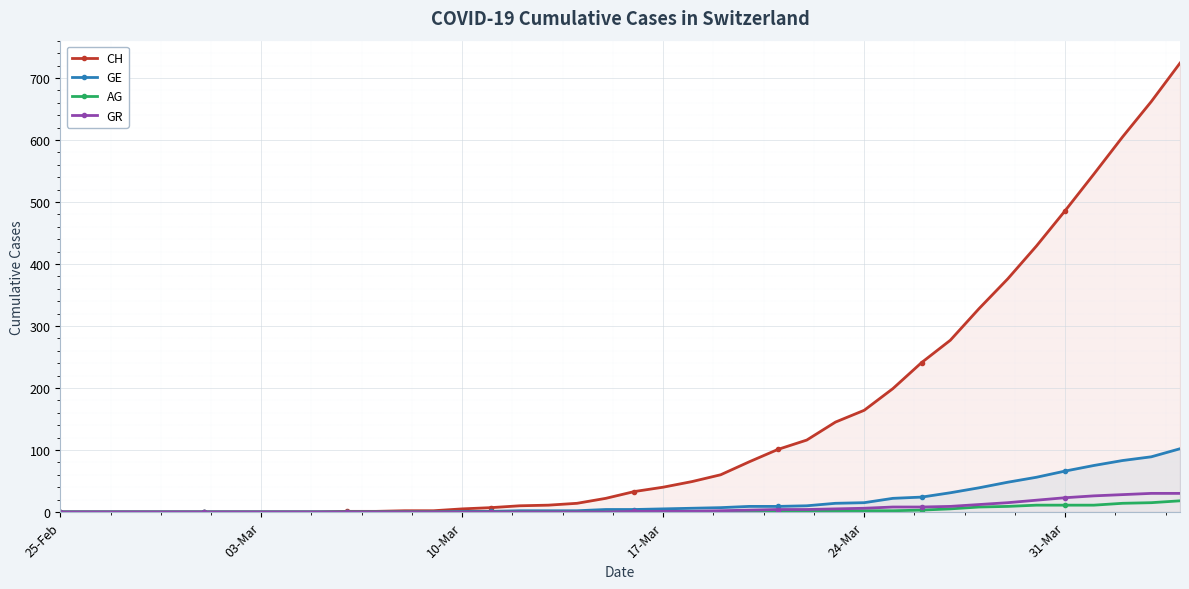

The GE series shows 5 at 17-Mar. True or false?

True